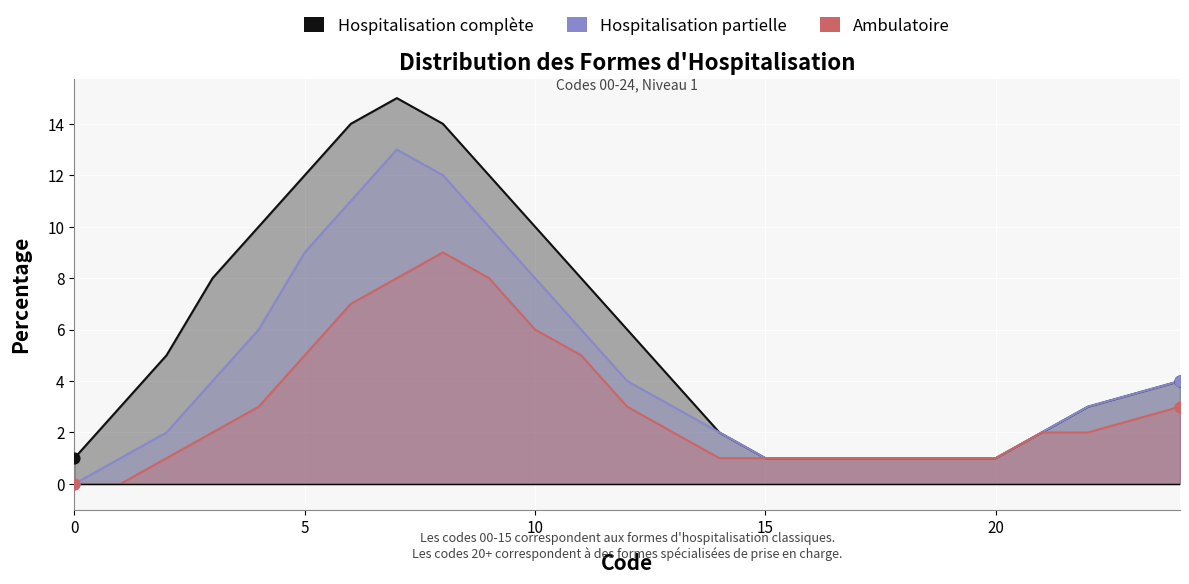

Which series has the widest spread of Y values?

Hospitalisation complète